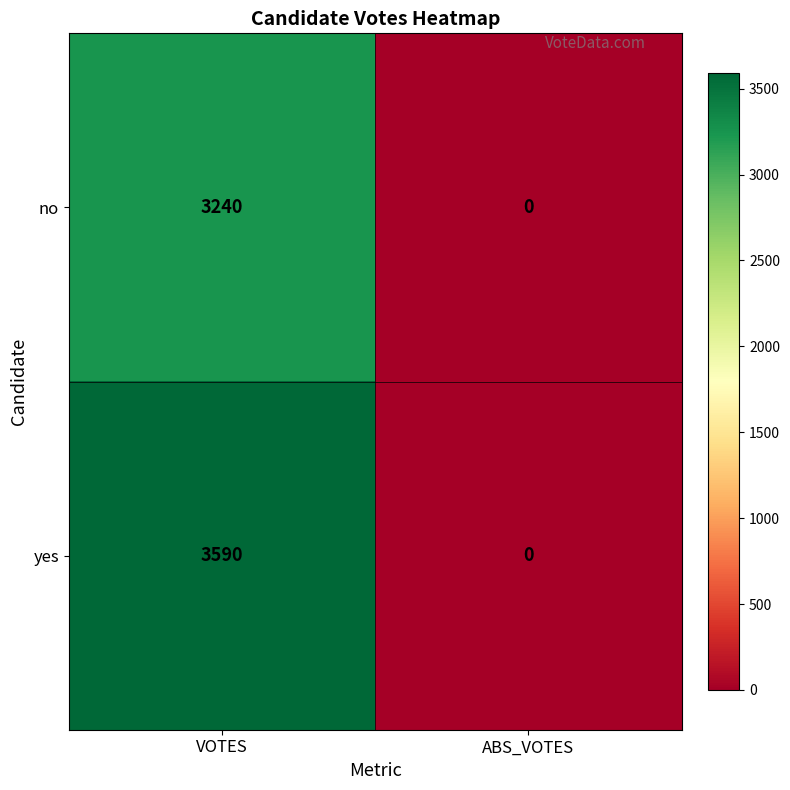

How many data points does each series have?

2